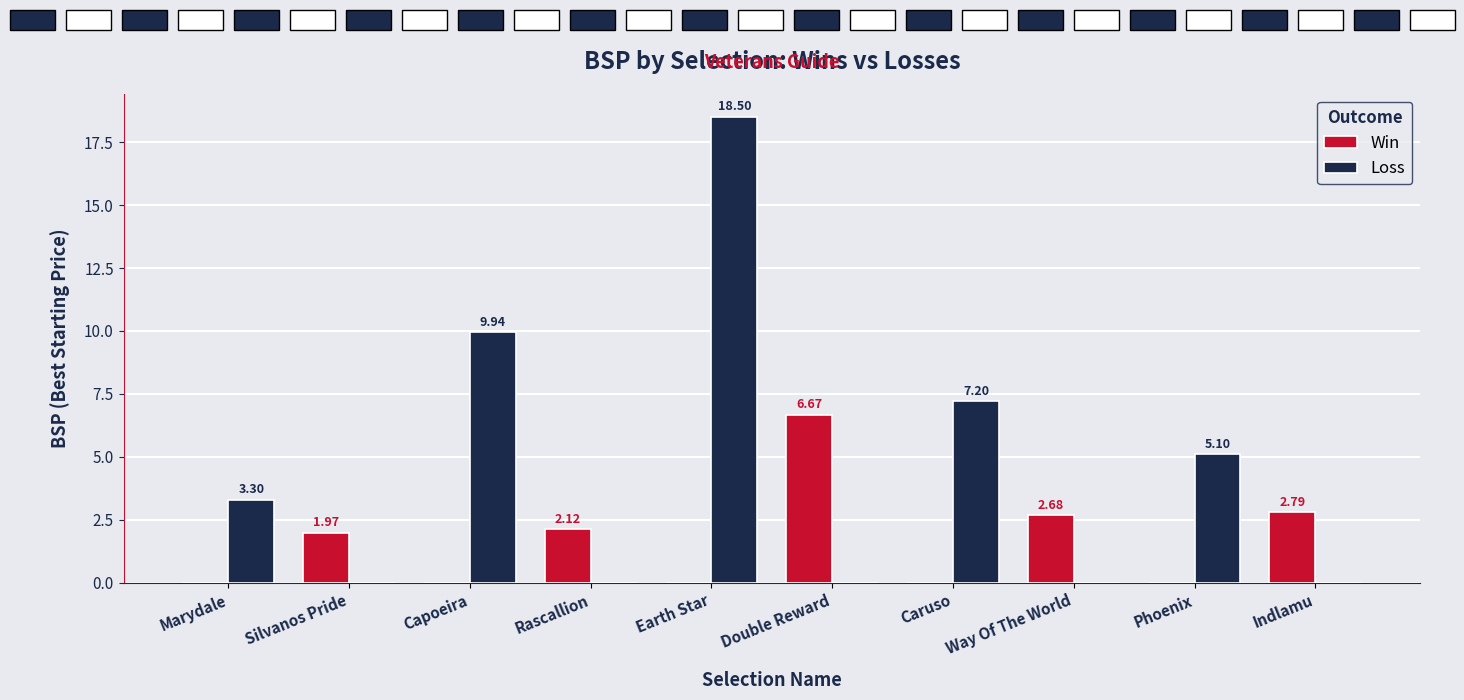

How many series are shown in this chart?

2